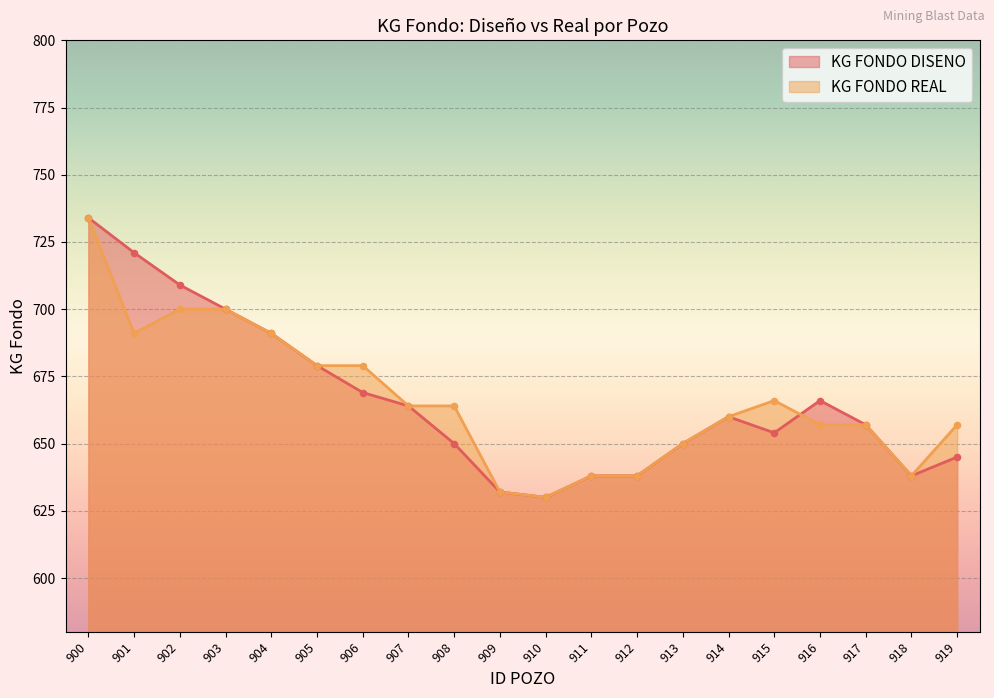

What is the total value across all series at 915?

1320